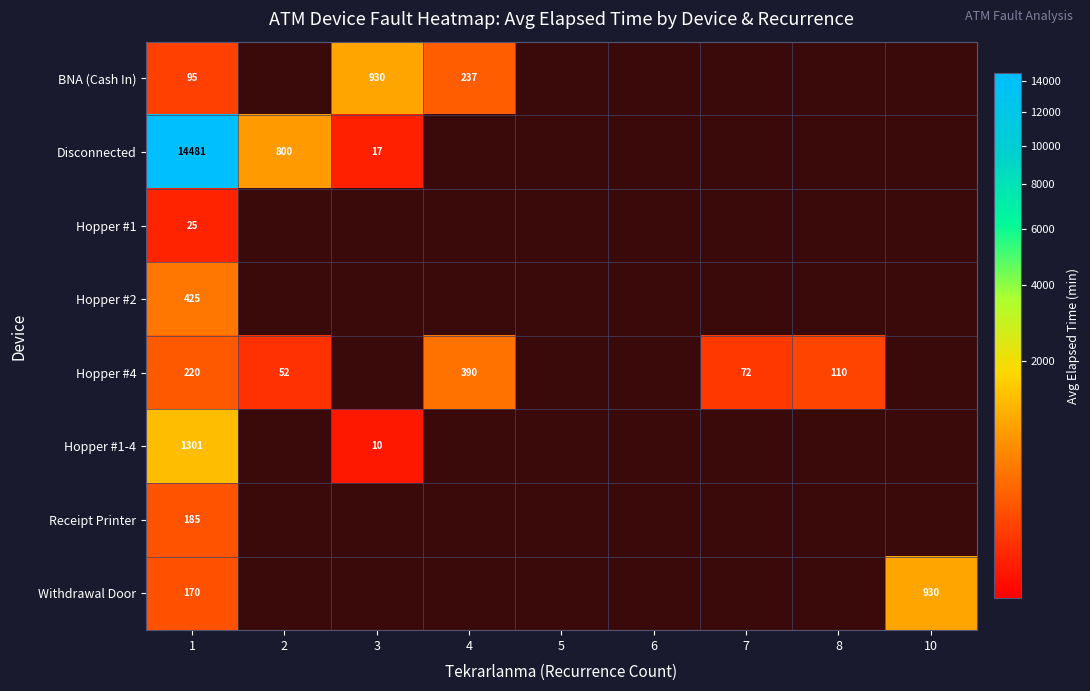

What is the greatest value displayed?

14481.7